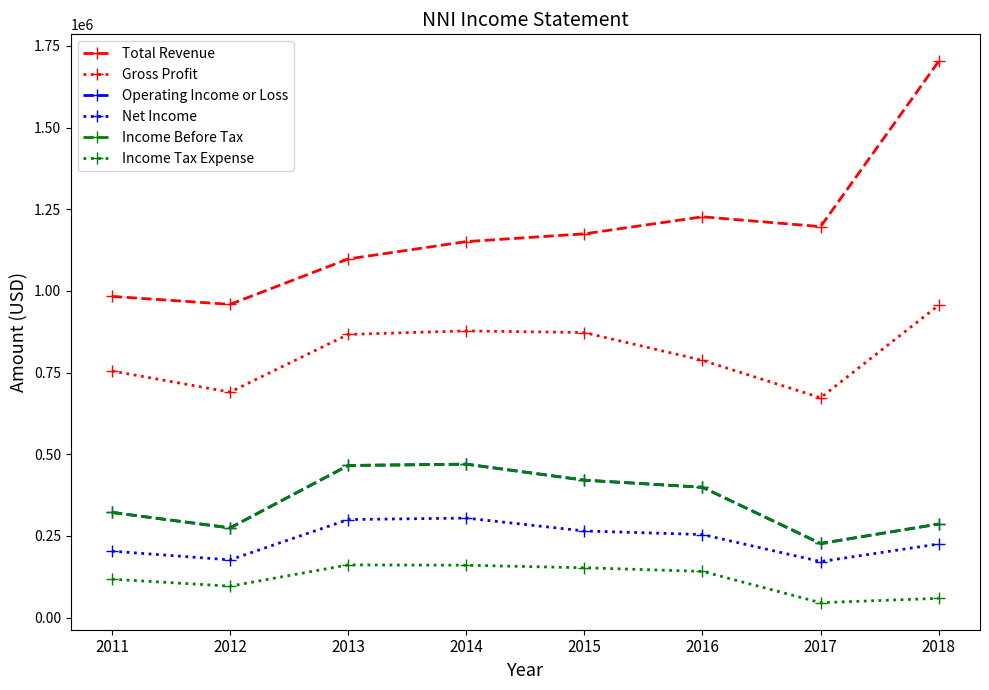

True or false: Income Tax Expense and Total Revenue intersect in this chart.

False